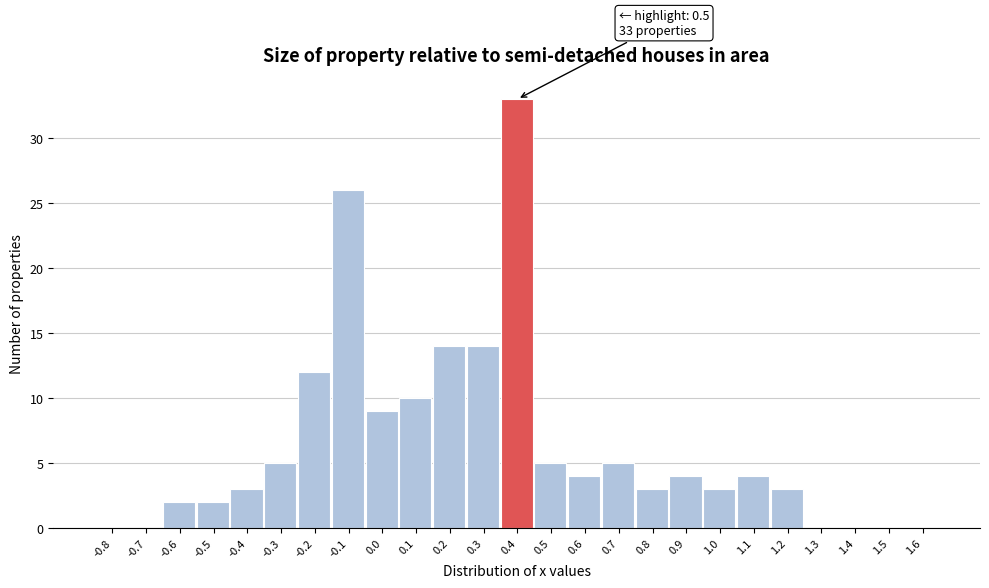

Reading left to right, what are all the values shown in this chart?

-0.8=0	-0.7=0	-0.6=2	-0.5=2	-0.4=3	-0.3=5	-0.2=12	-0.1=26	0.0=9	0.1=10	0.2=14	0.3=14	0.4=33	0.5=5	0.6=4	0.7=5	0.8=3	0.9=4	1.0=3	1.1=4	1.2=3	1.3=0	1.4=0	1.5=0	1.6=0